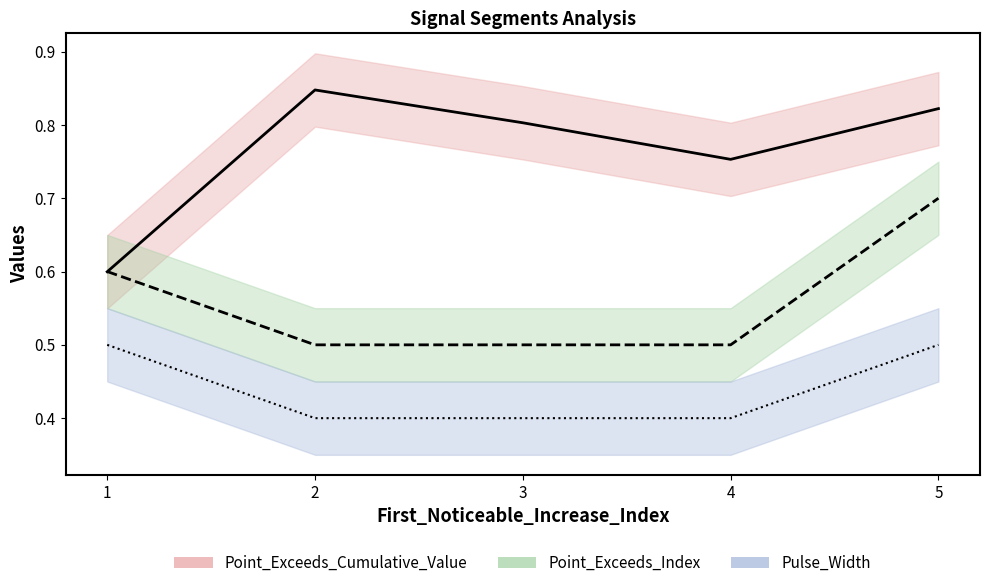

What is the approximate value of Point_Exceeds_Index at 3?

0.5